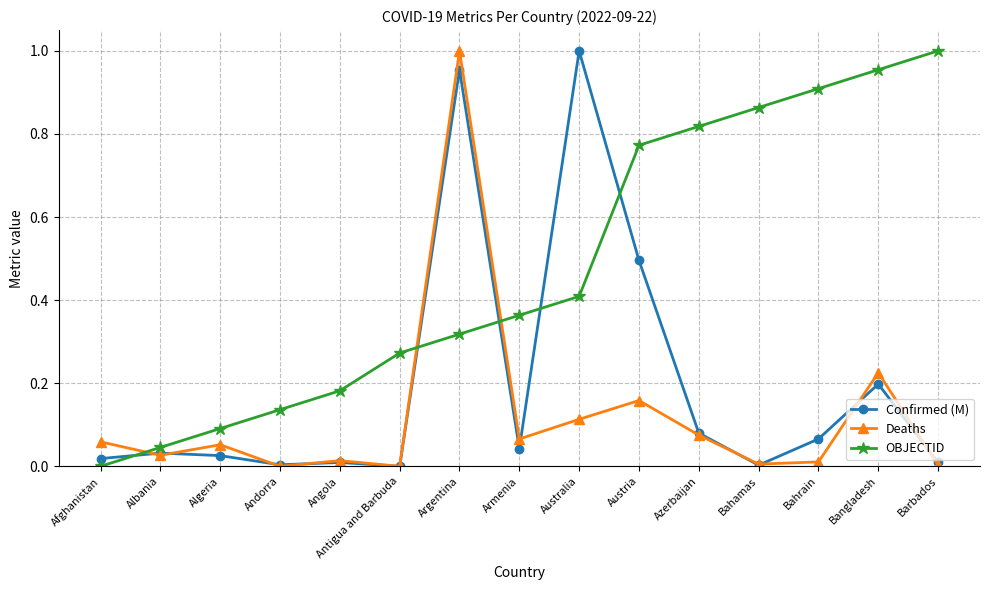

True or false: Confirmed (M) has more than 1 interior local peaks.

True